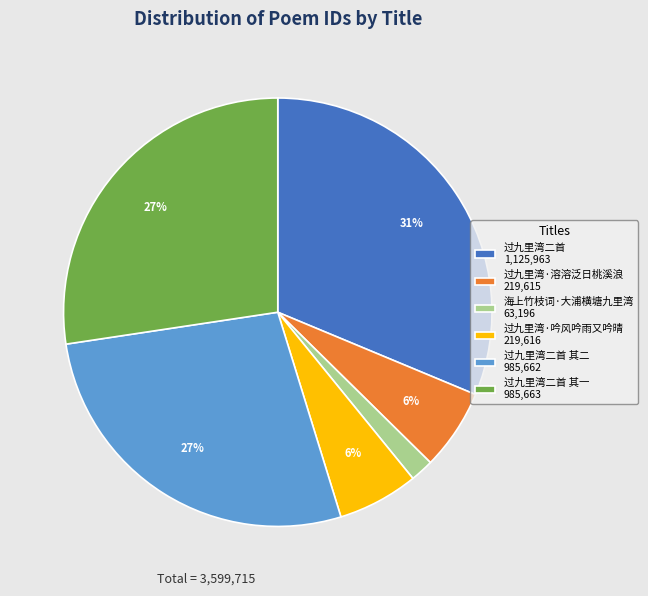

To the nearest percent, what is the average slice percentage?

17%